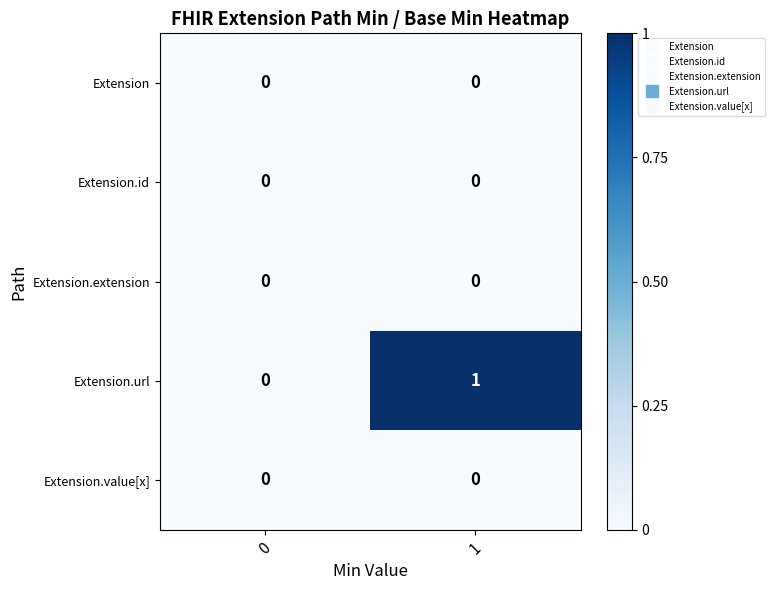

Reading right to left, list all the values displayed in this chart.

Extension: 1=0	0=0
Extension.id: 1=0	0=0
Extension.extension: 1=0	0=0
Extension.url: 1=1	0=0
Extension.value[x]: 1=0	0=0